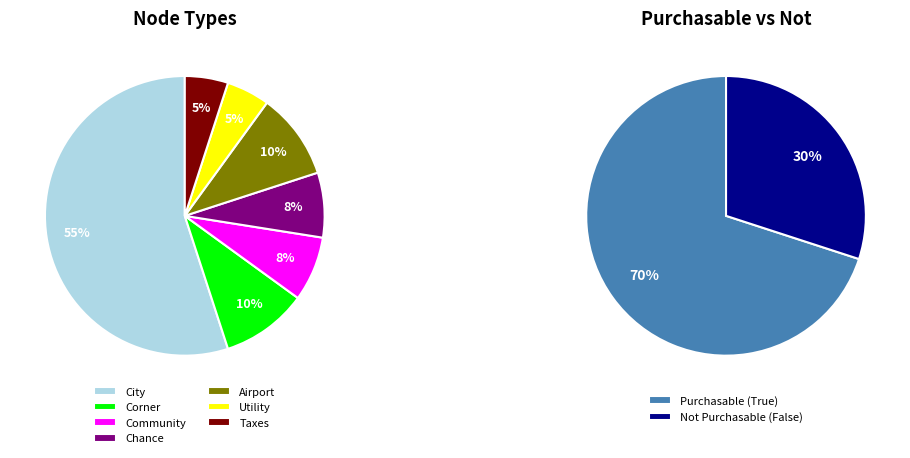

Rank the categories by value from lowest to highest.

Utility, Taxes, Community, Chance, Corner, Airport, City